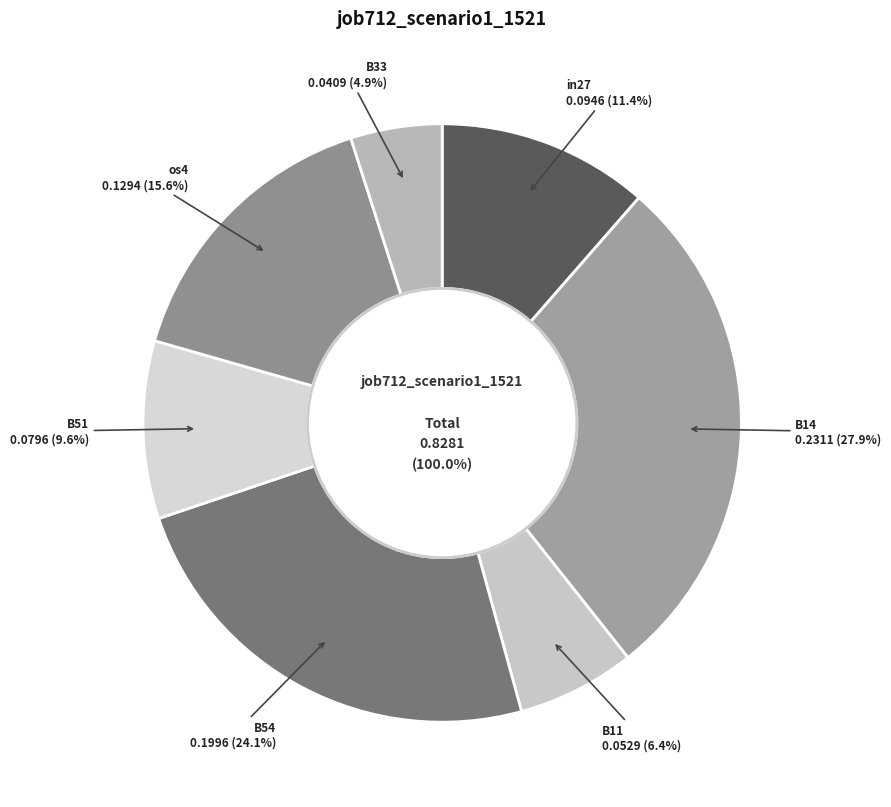

Which category has the biggest portion of the pie?

B14